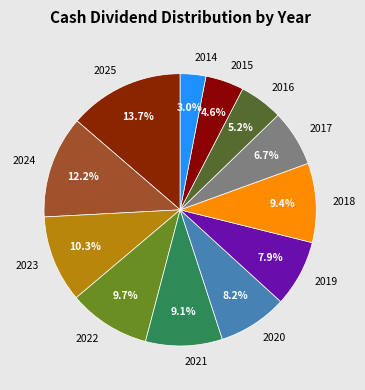

Approximately how many times larger is the value at 2024 compared to 2021?

1.3